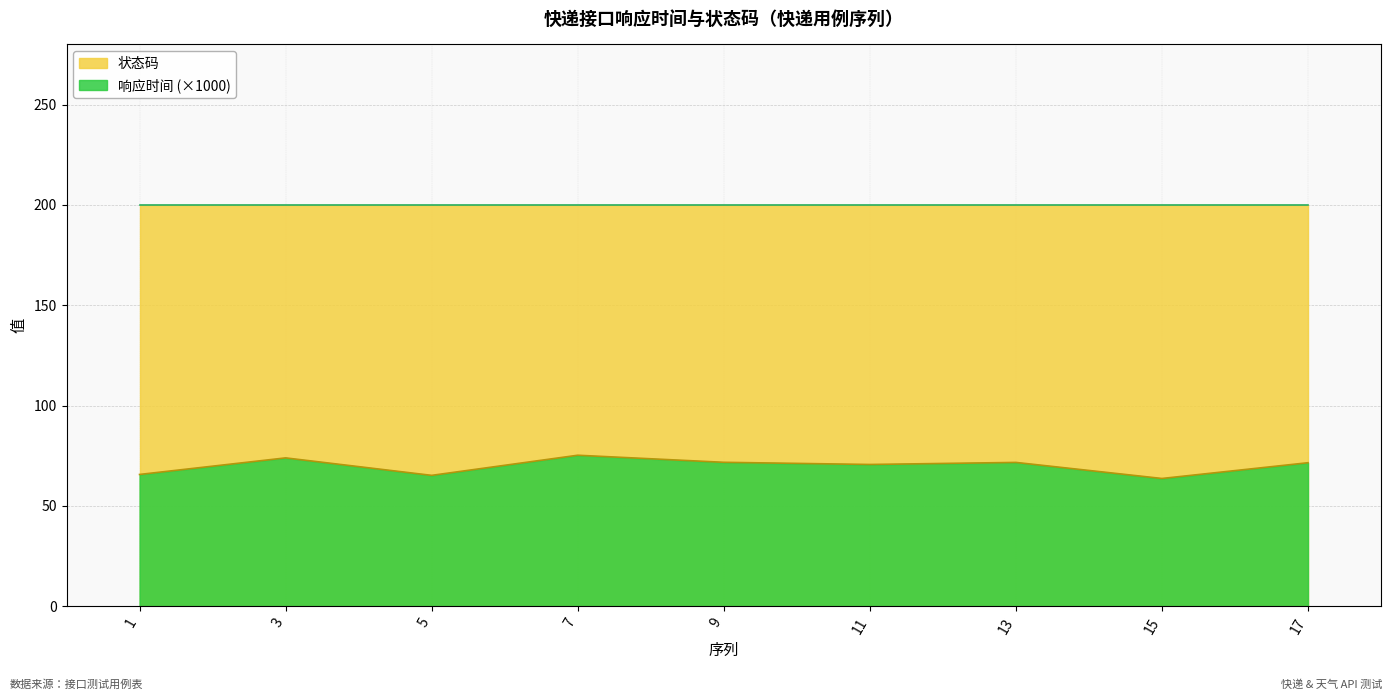

True or false: the data shows 63.7 at 15.

True